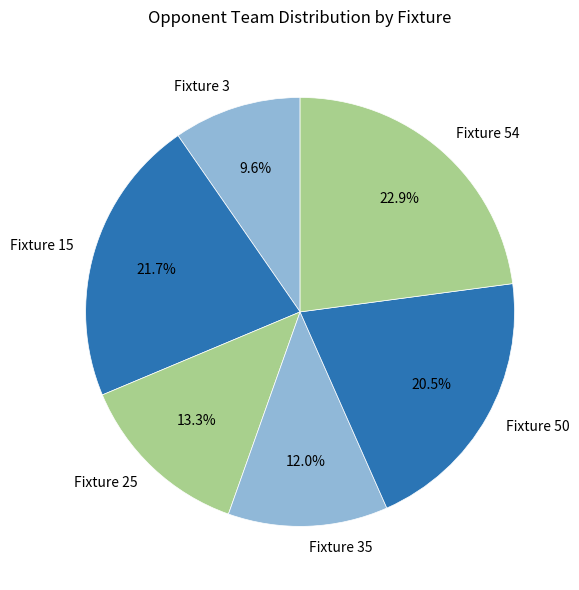

What portion of the pie excludes Fixture 54?

77.1%